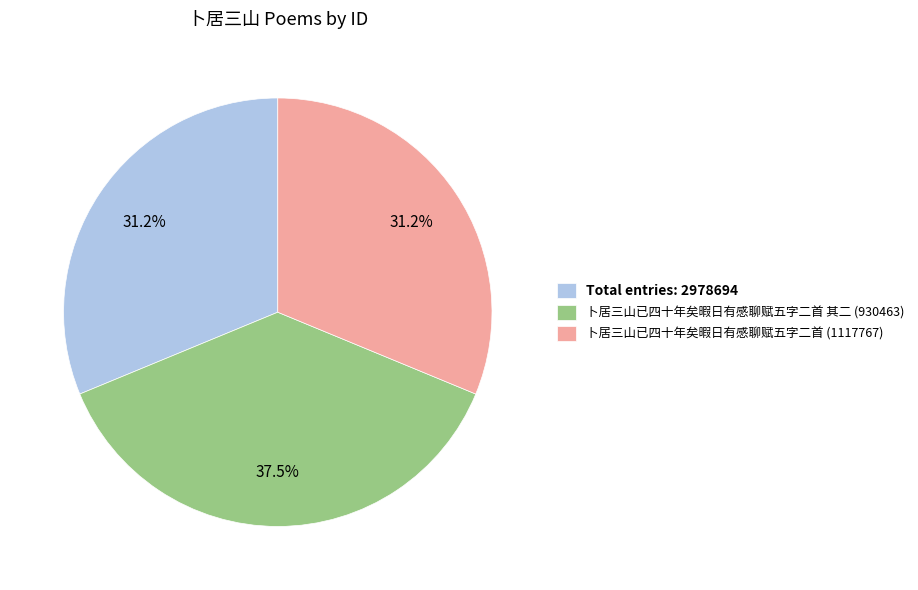

Is there a majority slice in this chart?

No